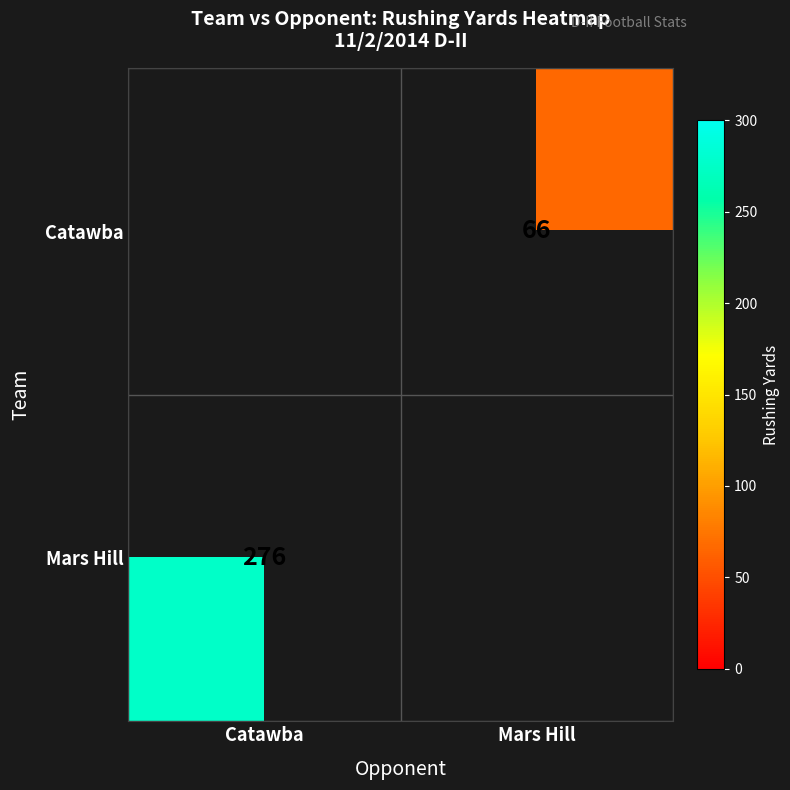

True or false: Mars Hill has a value of 276 at Catawba.

True